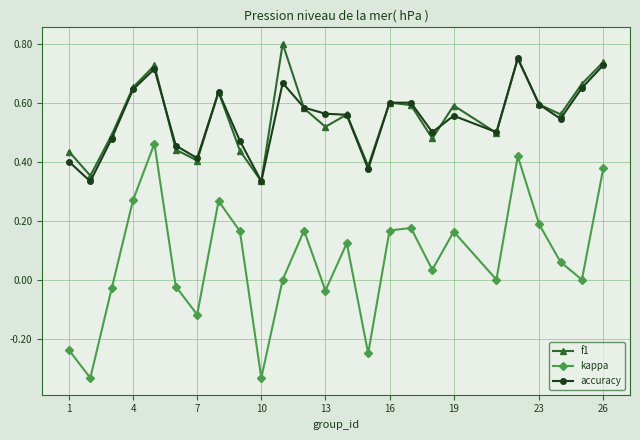

In f1, how many points are higher than both neighbors (excluding endpoints)?

7